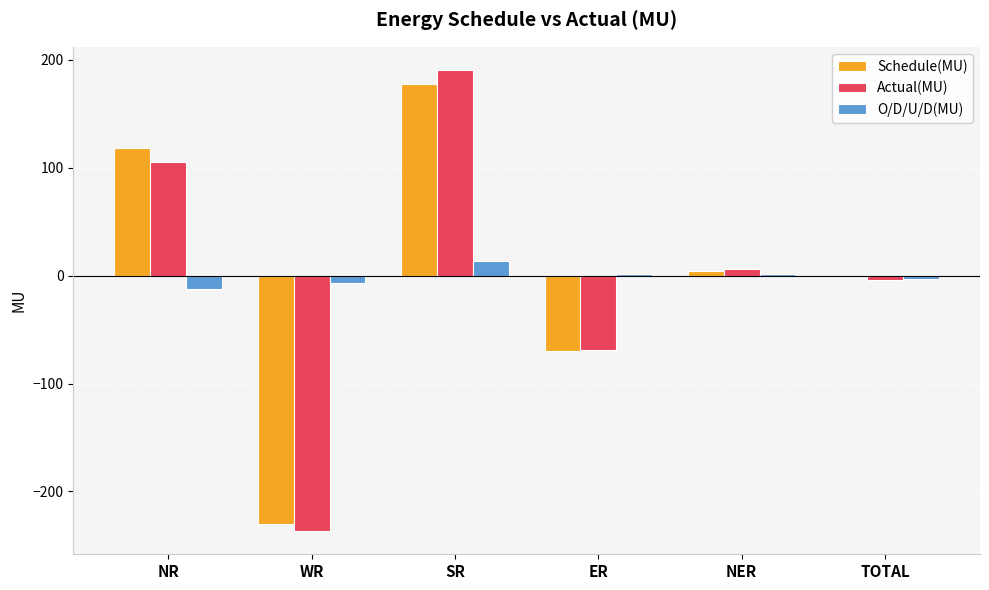

What is the maximum value for O/D/U/D(MU)?

13.2